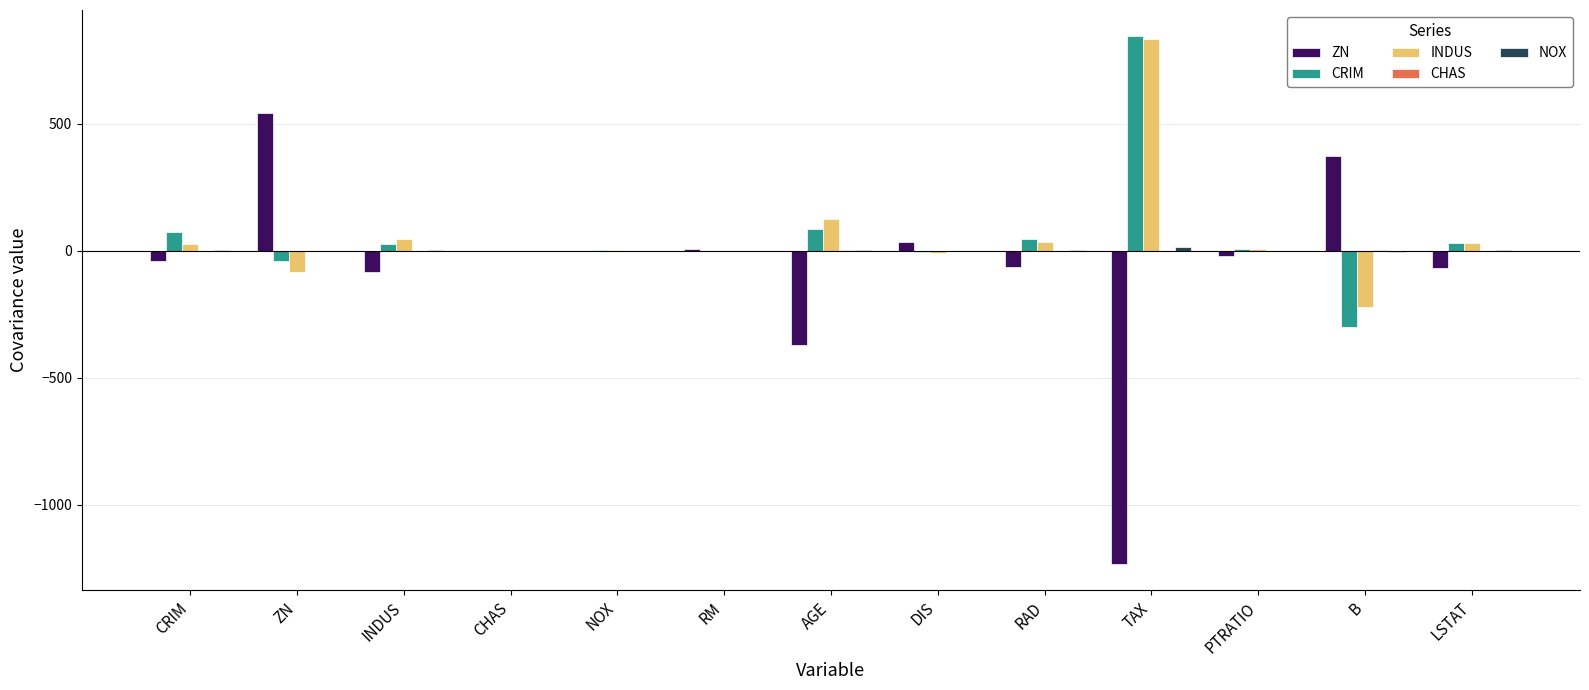

Where is ZN nearest to the value -345?

AGE